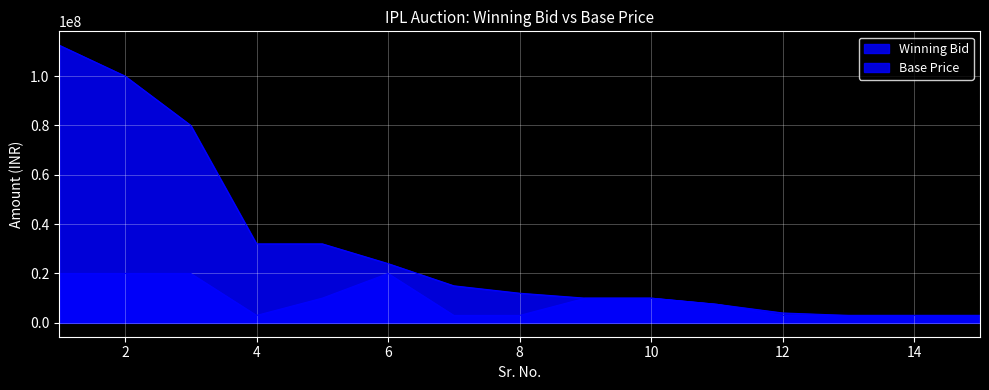

Read the Winning Bid value at 3.

80000000